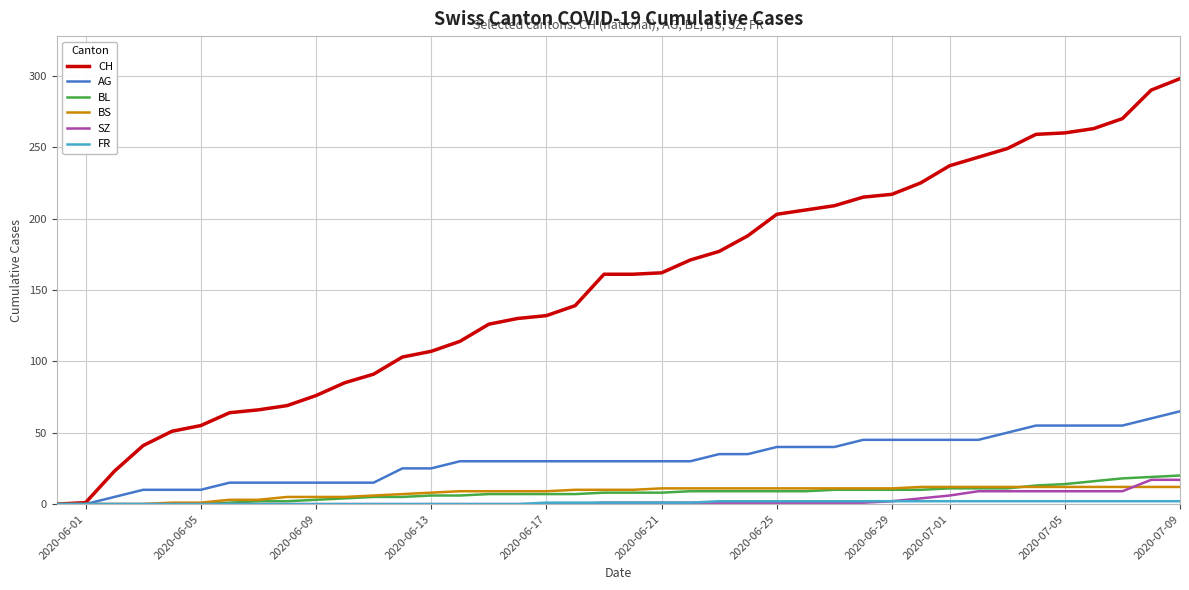

Which series has the largest range (max minus min)?

CH